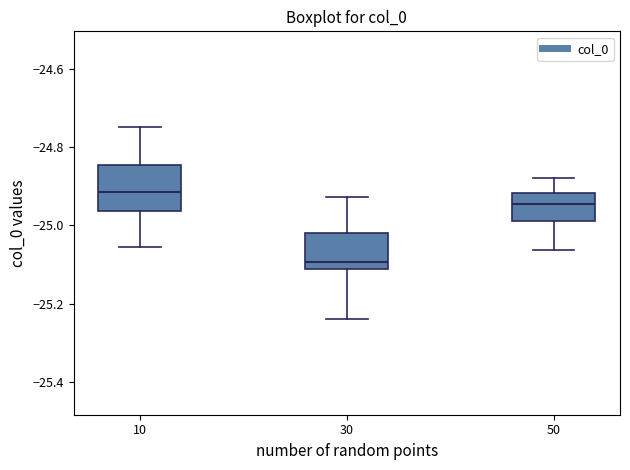

Which box has the lowest median line?

30